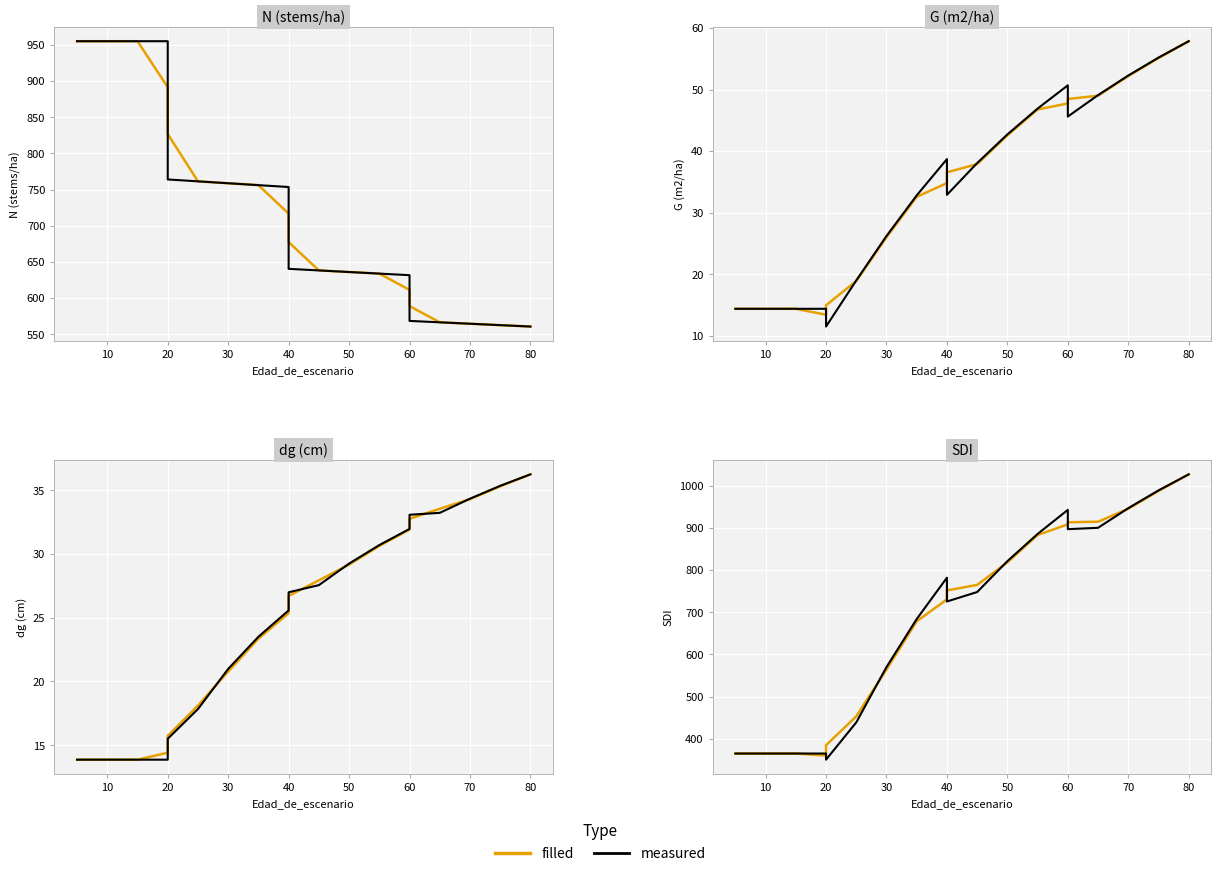

Where do filled and measured first cross each other?

20 and 20